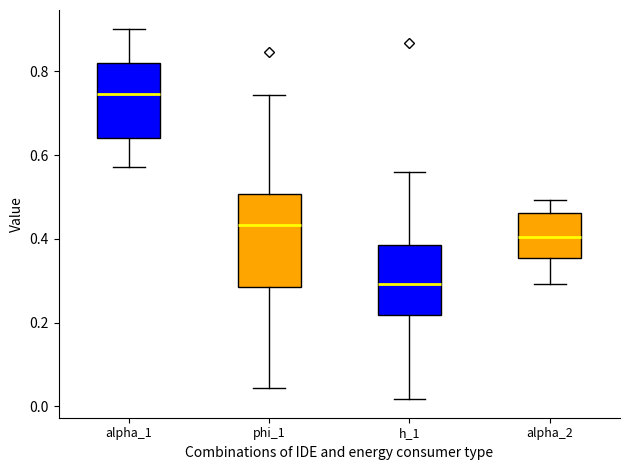

Reading left to right, transcribe this box plot: for each box, give where its median line is, the range the box spans, and where its two whiskers end, as read against the y-axis. The values are not printed on the chart, so give them approximately, as read against the axis.

alpha_1: median 0.74, box 0.64 to 0.82, whiskers 0.58 to 0.90
phi_1: median 0.44, box 0.28 to 0.50, whiskers 0.04 to 0.74
h_1: median 0.30, box 0.22 to 0.38, whiskers 0.02 to 0.56
alpha_2: median 0.40, box 0.36 to 0.46, whiskers 0.30 to 0.50